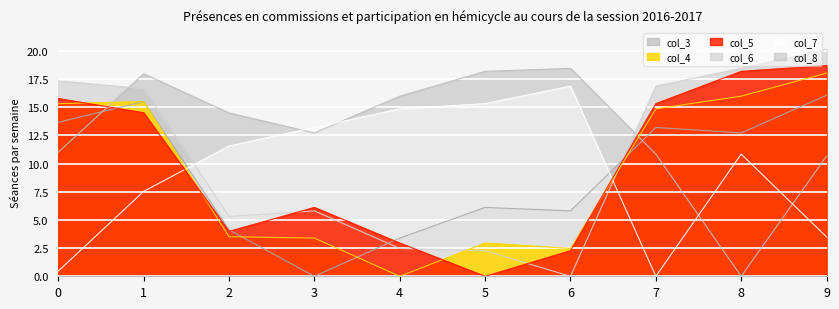

What is the value of the col_6 point at the 4th from the left?

5.8